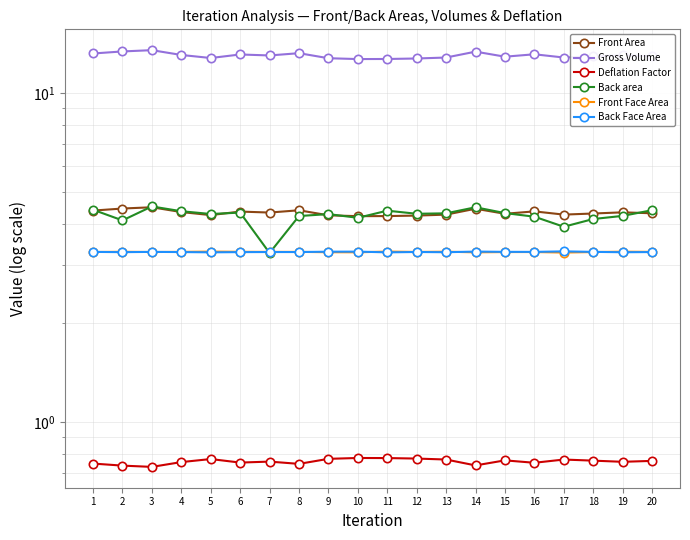

Count the number of categories in the chart.

20